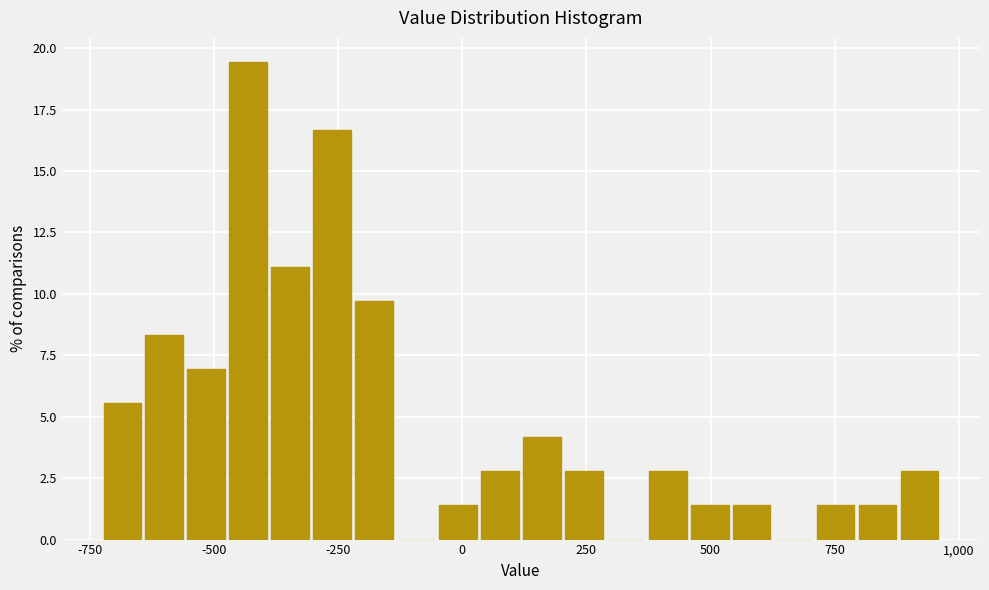

Read against the x-axis, roughly where is the centre of the tallest bar?

-450